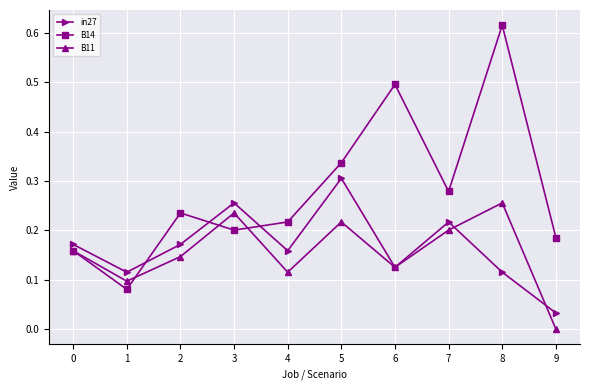

True or false: B11 has more than 2 points higher than both neighbors.

True